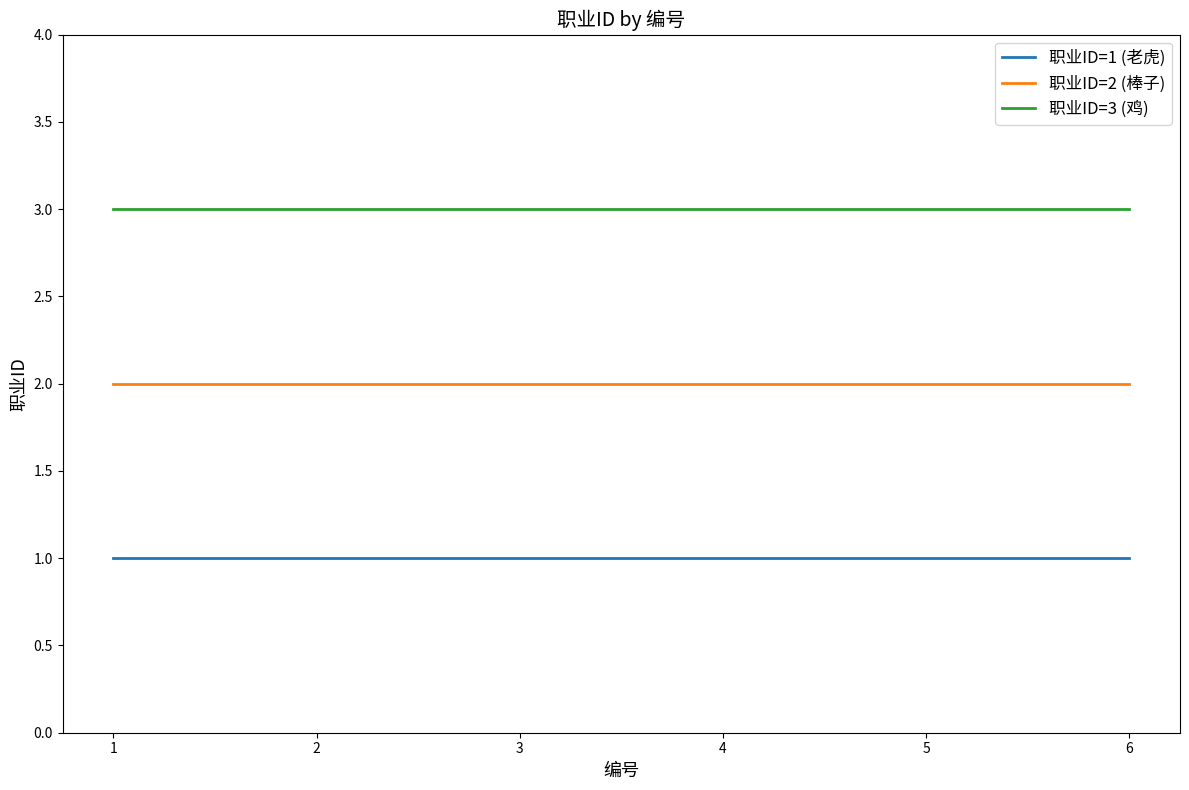

Reading left to right, extract all data points from this chart.

职业ID=1 (老虎): 1	1	1	1	1	1
职业ID=2 (棒子): 2	2	2	2	2	2
职业ID=3 (鸡): 3	3	3	3	3	3